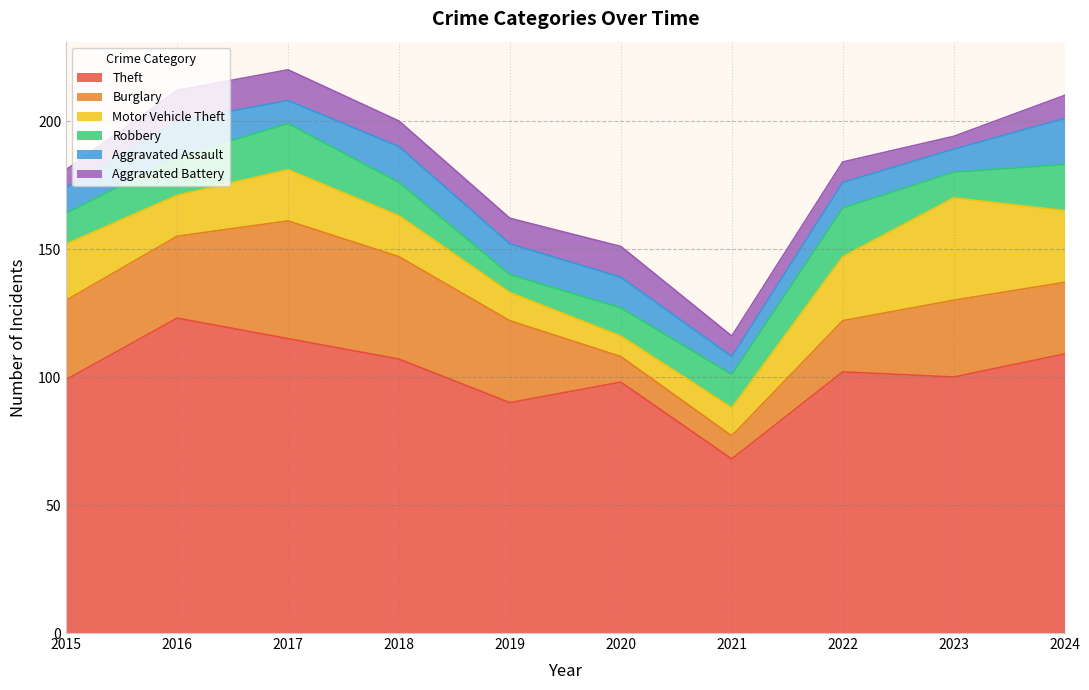

Is the value of Motor Vehicle Theft at 2021 greater than the value of Theft at 2024?

No